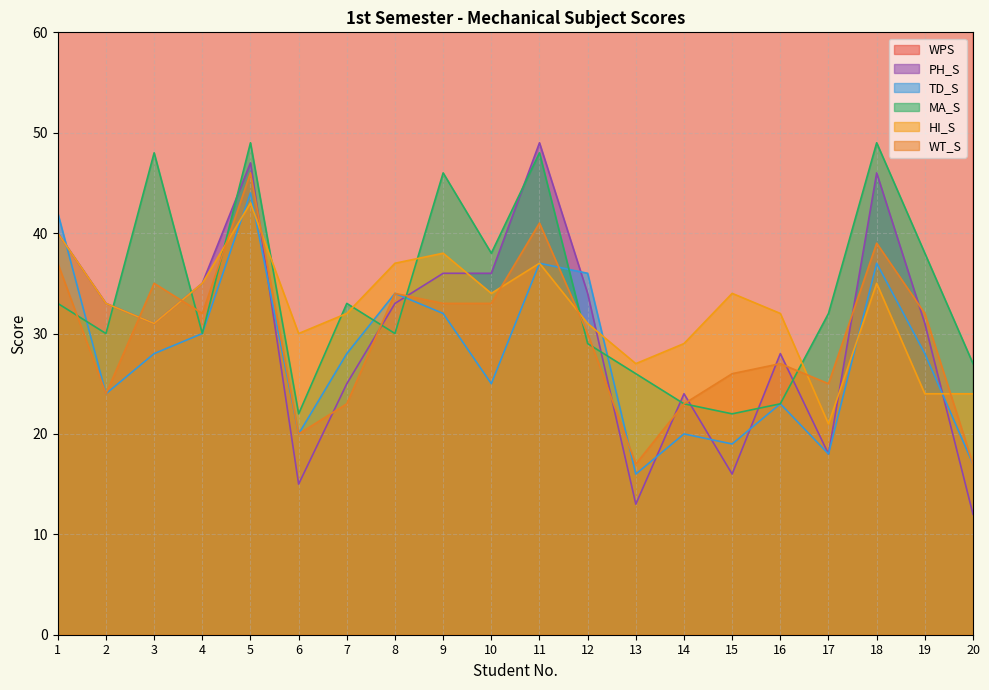

True or false: MA_S and HI_S intersect in this chart.

True